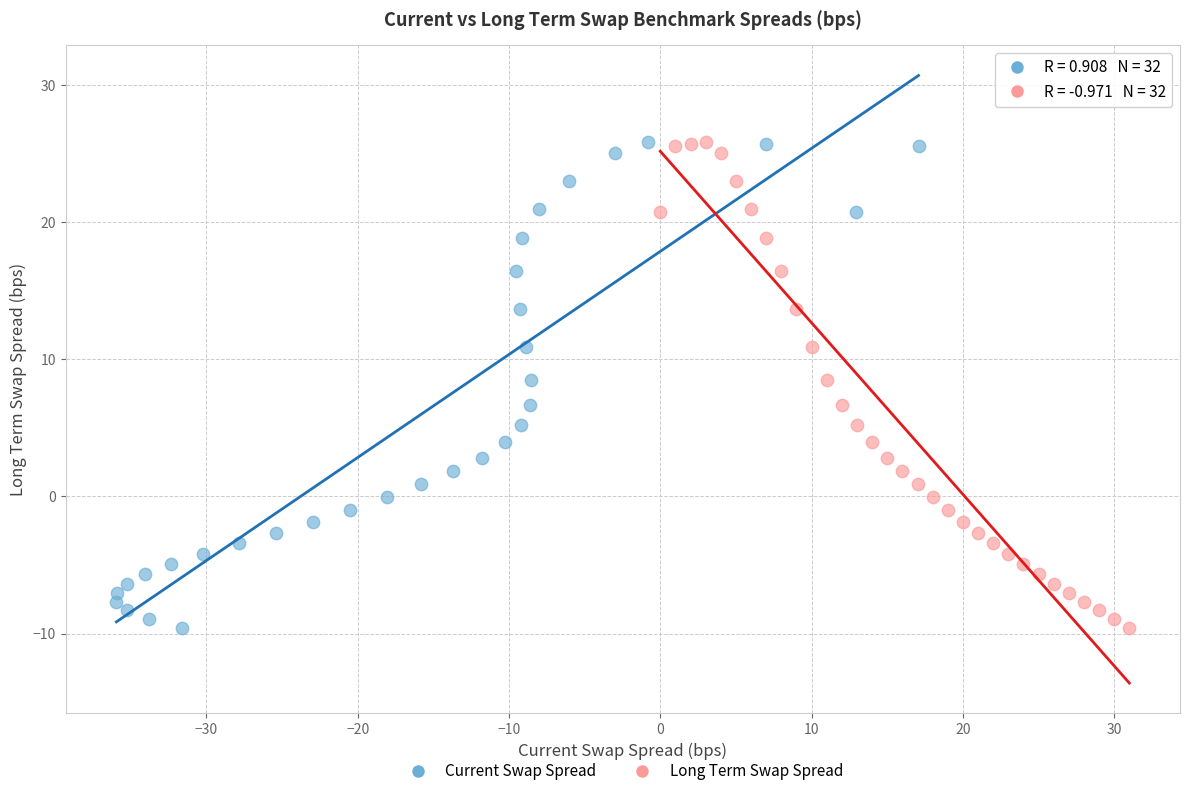

What are all the series names shown in the legend?

Current Swap Spread, Long Term Swap Spread